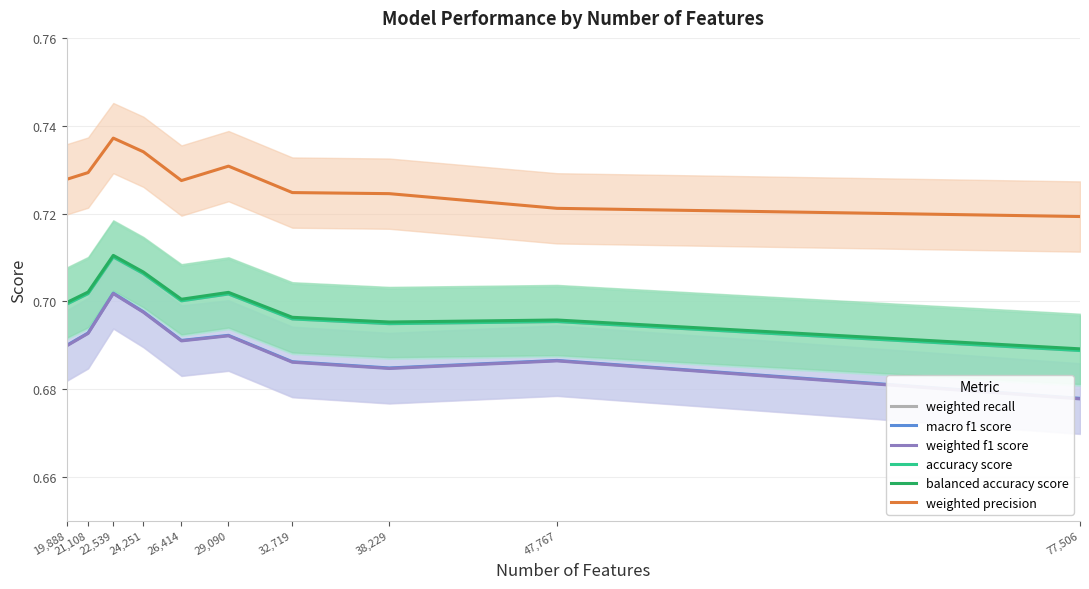

True or false: accuracy score and weighted precision cross at least once.

False